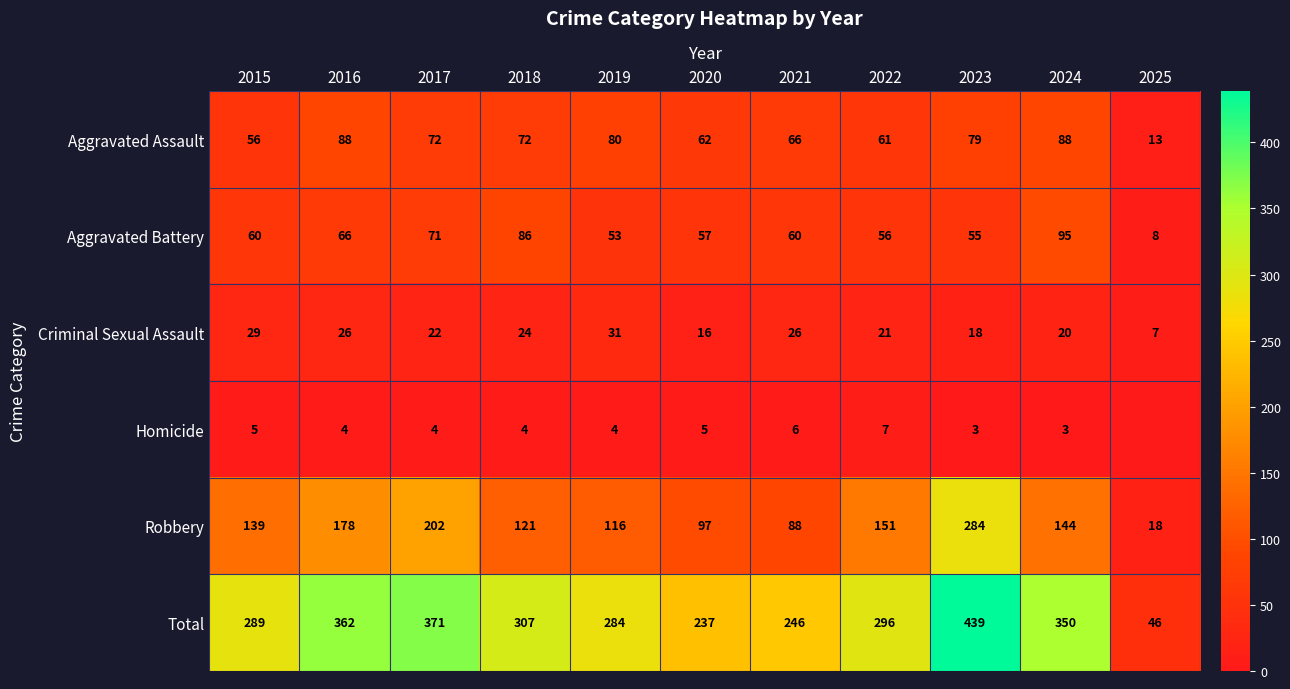

Where does the Criminal Sexual Assault series first go above 22?

2015